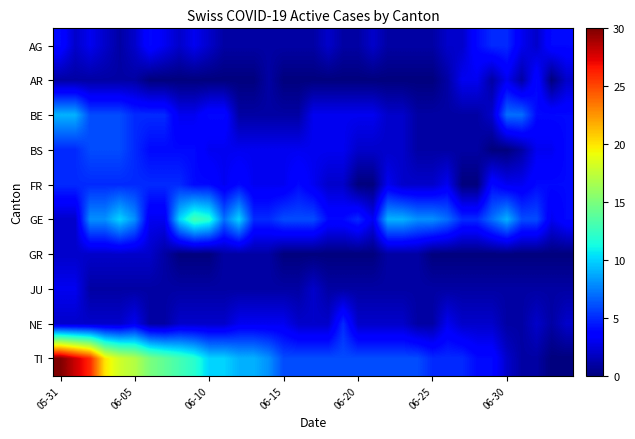

How many distinct data groups are displayed?

10